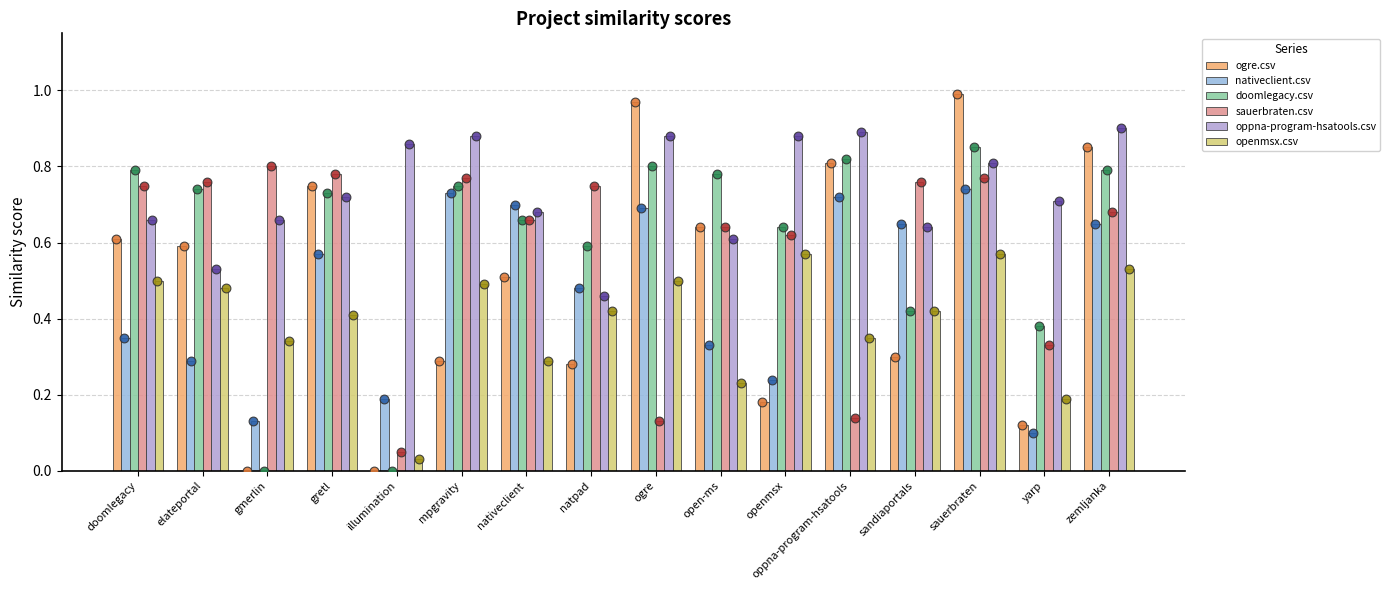

At which category is the sum across all series the highest?

sauerbraten